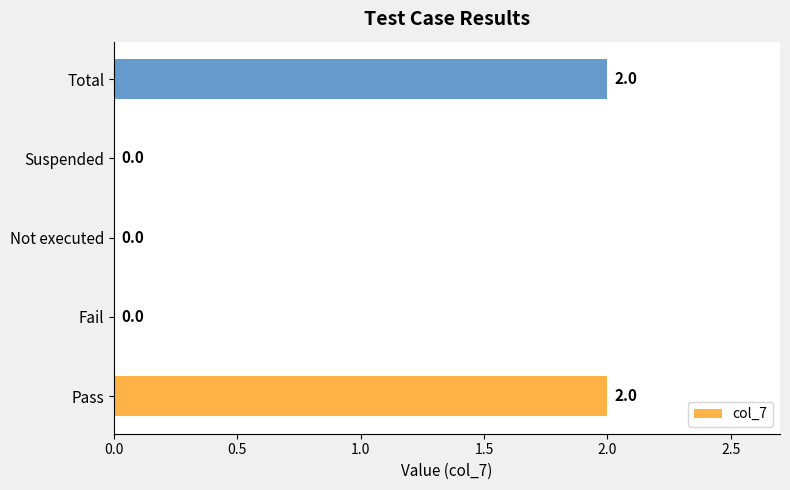

Which has a higher value, Fail or Pass?

Pass